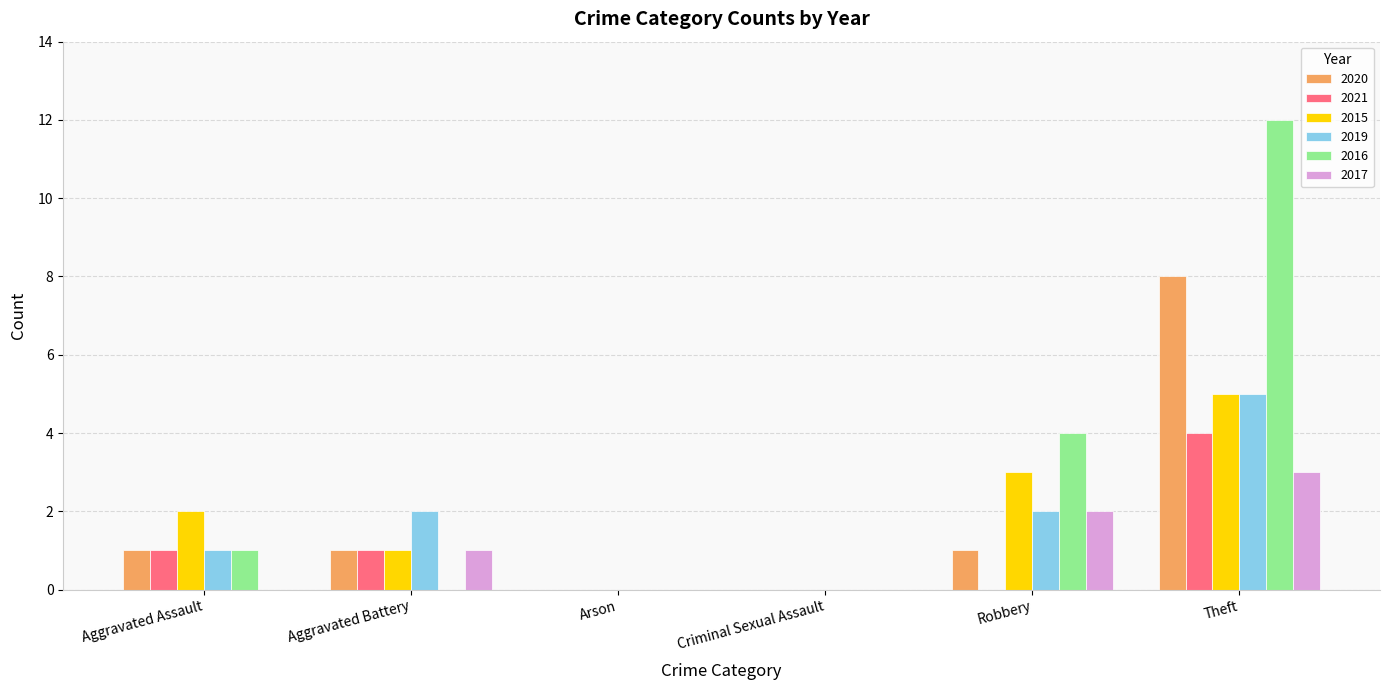

Is it true that 2020 equals 2 at Robbery?

False